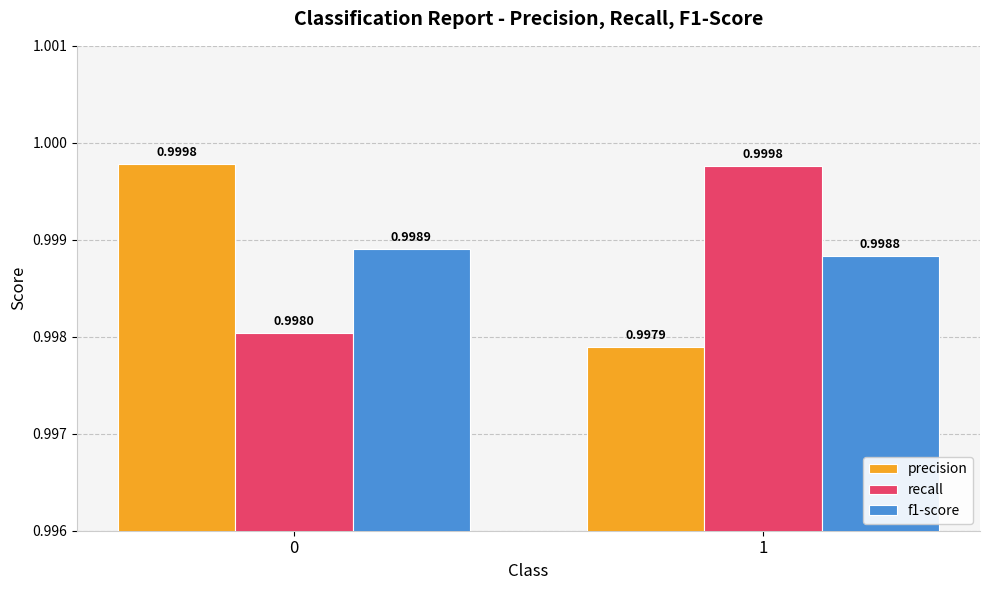

What is the minimum value for f1-score?

1.0